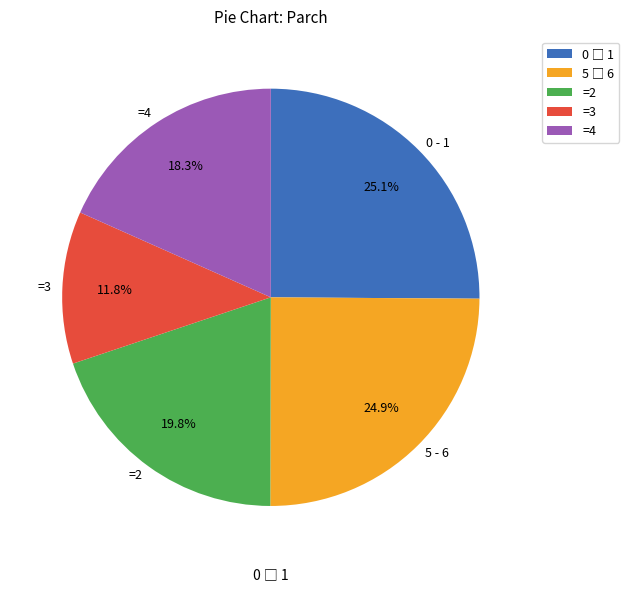

Does =2 account for over 50% of the chart?

No